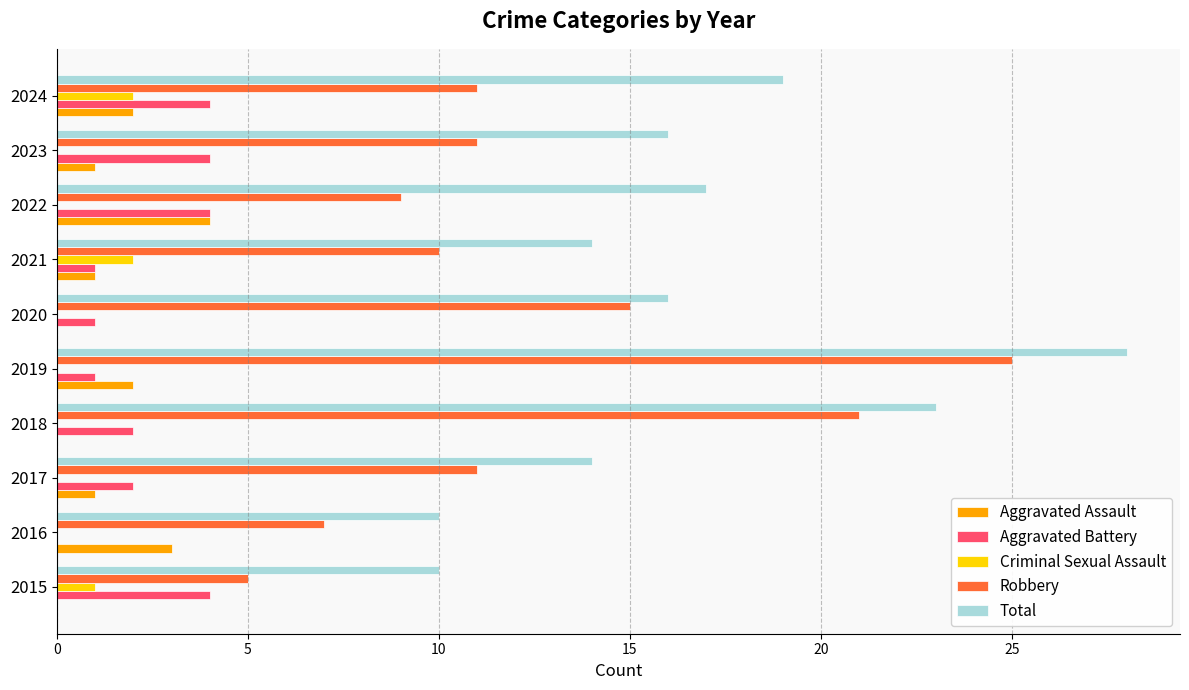

What is the sum of the Robbery values at 2017 and 2019?

36